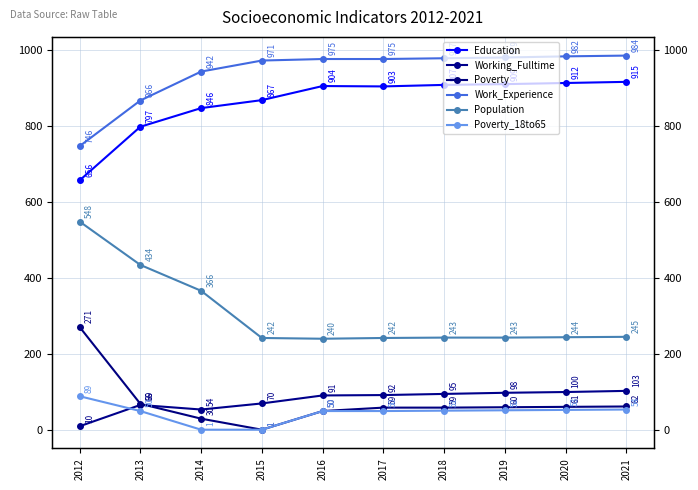

What is the highest value of the Work_Experience series?

984